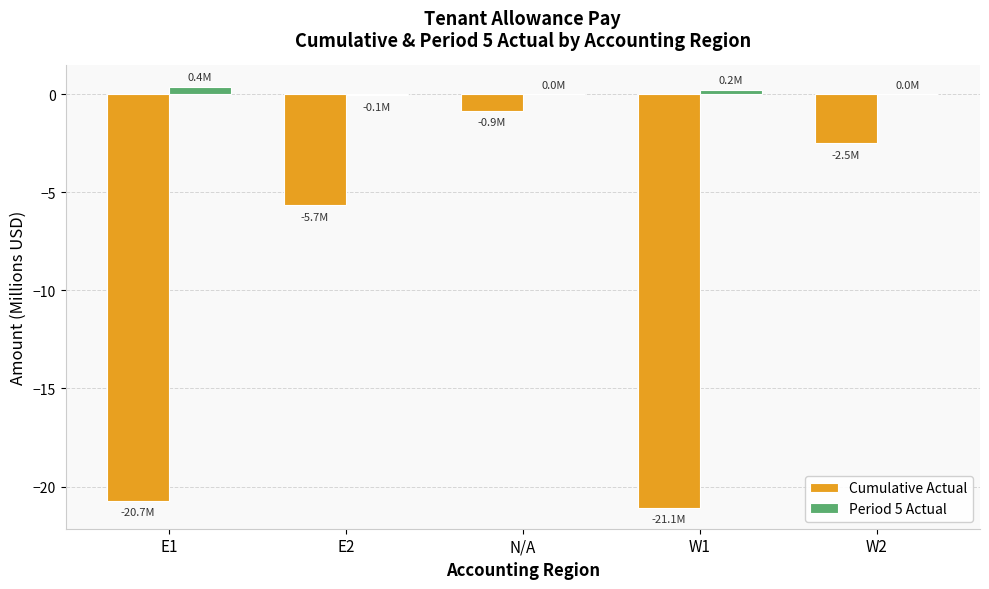

Does the chart contain stacked bars?

No